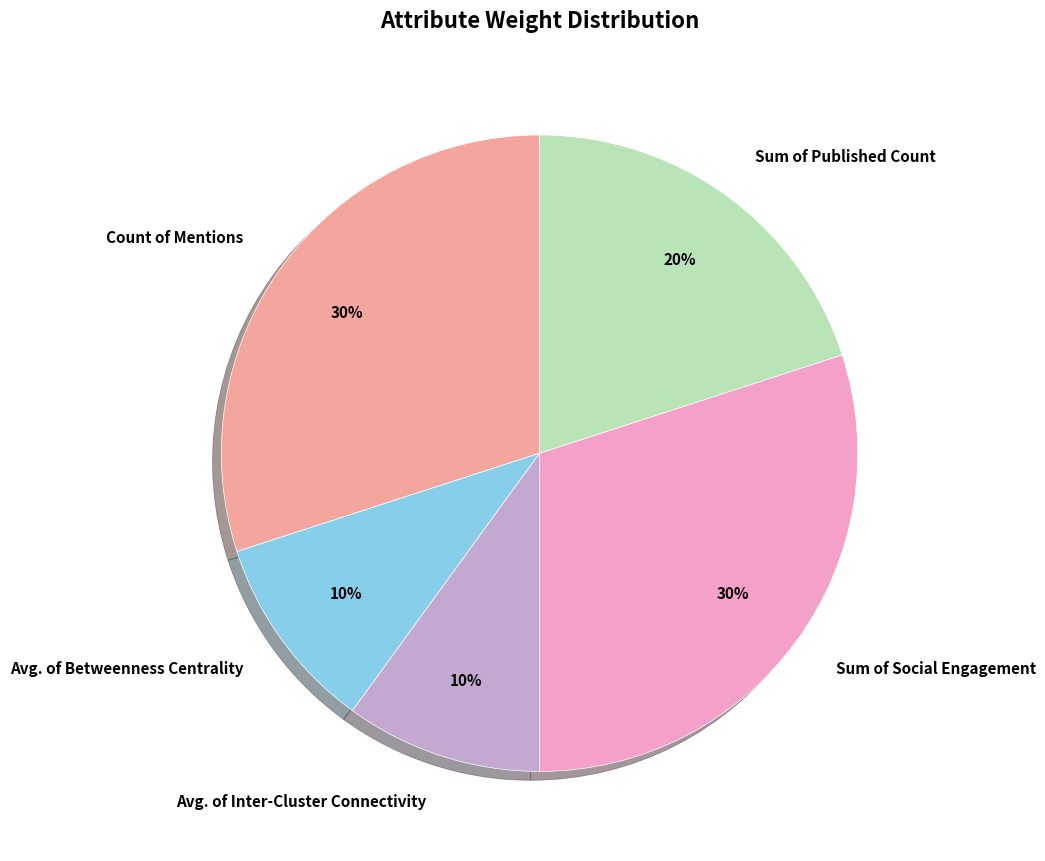

Combined, do Avg. of Betweenness Centrality and Count of Mentions account for over 50%?

No